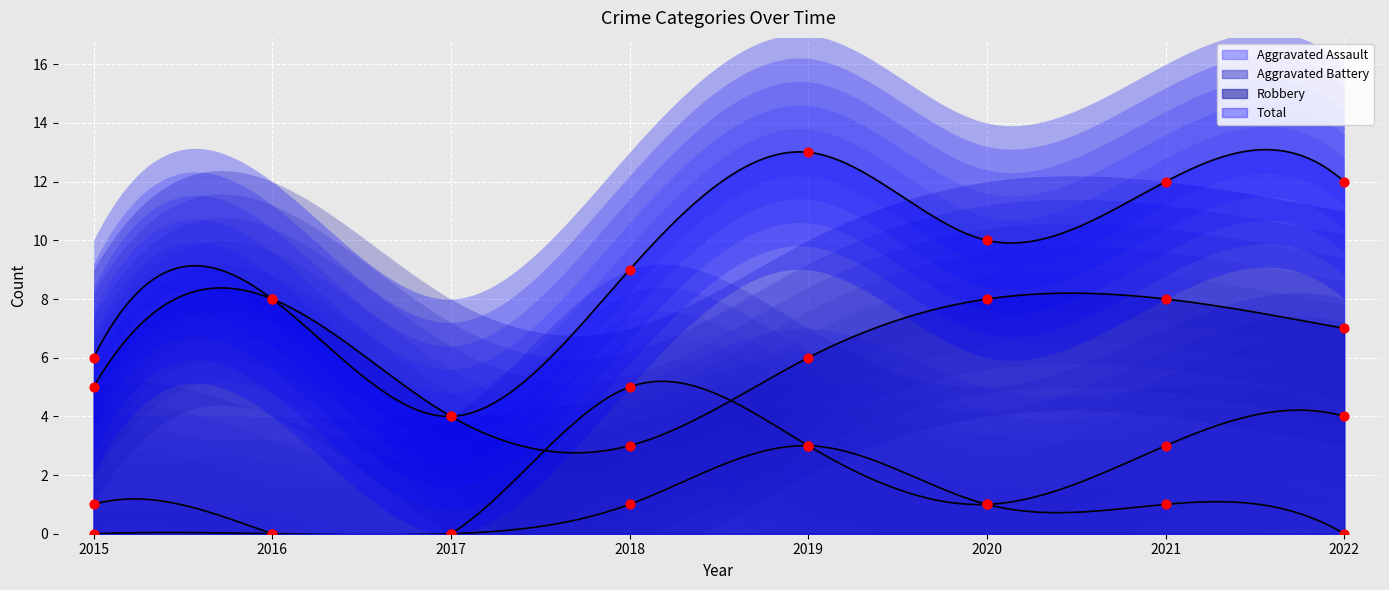

At which category is the sum across all series the highest?

2019